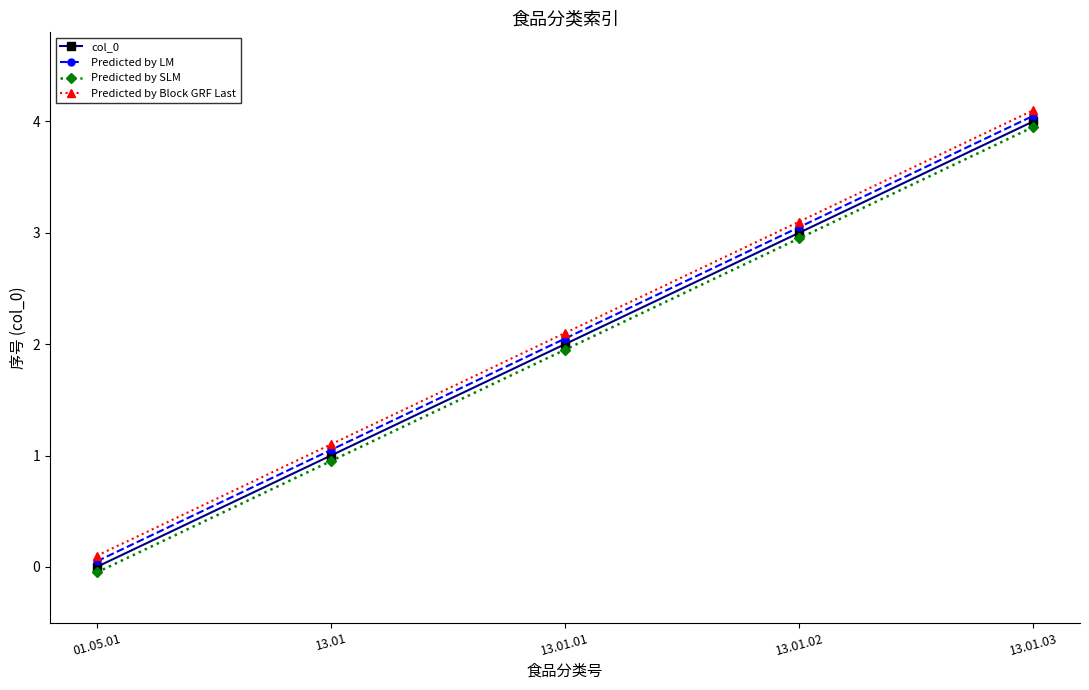

True or false: Predicted by Block GRF Last has more than 0 points higher than both neighbors.

False